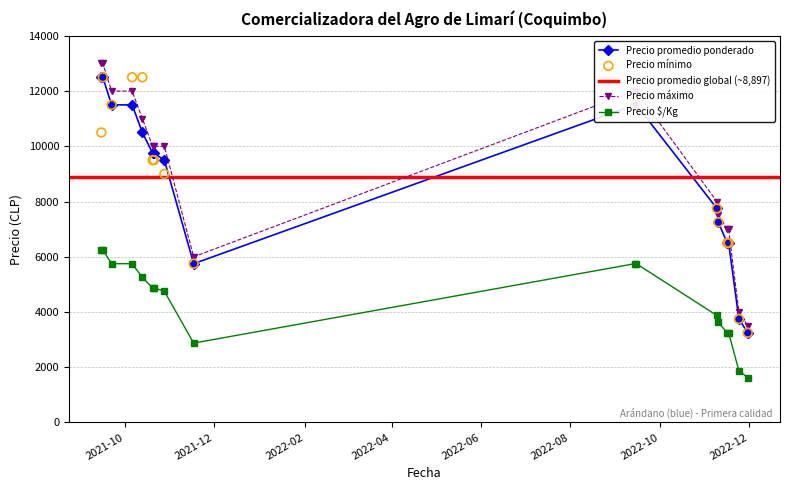

Is the value of Precio minimo at 8 greater than the value of Precio promedio ponderado at 3?

No